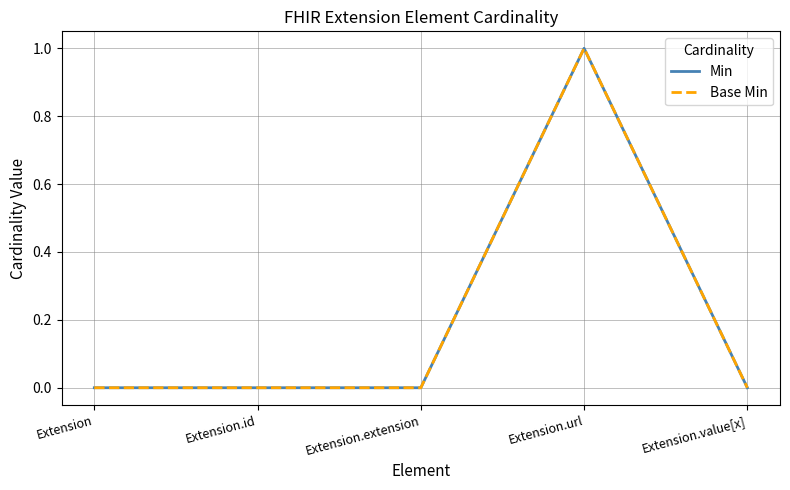

At how many categories does at least one series exceed 0?

1